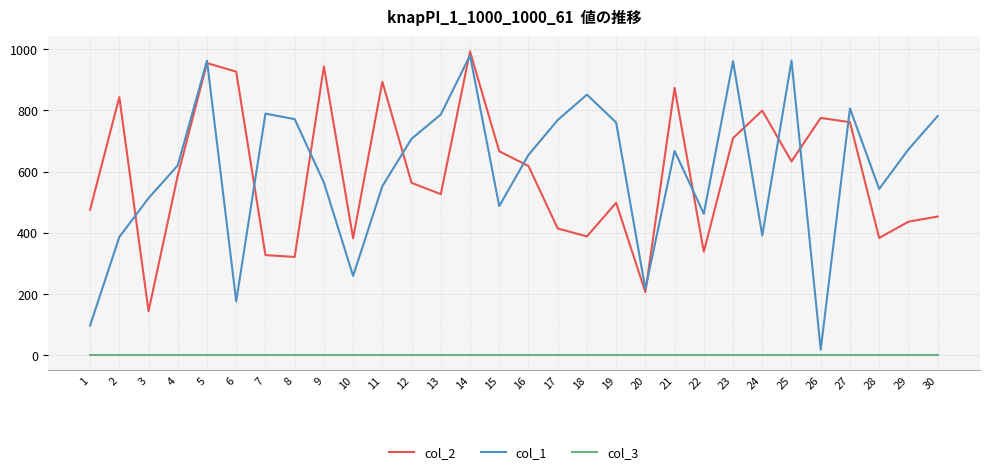

True or false: col_1 has a value of 1571 at 23.

False